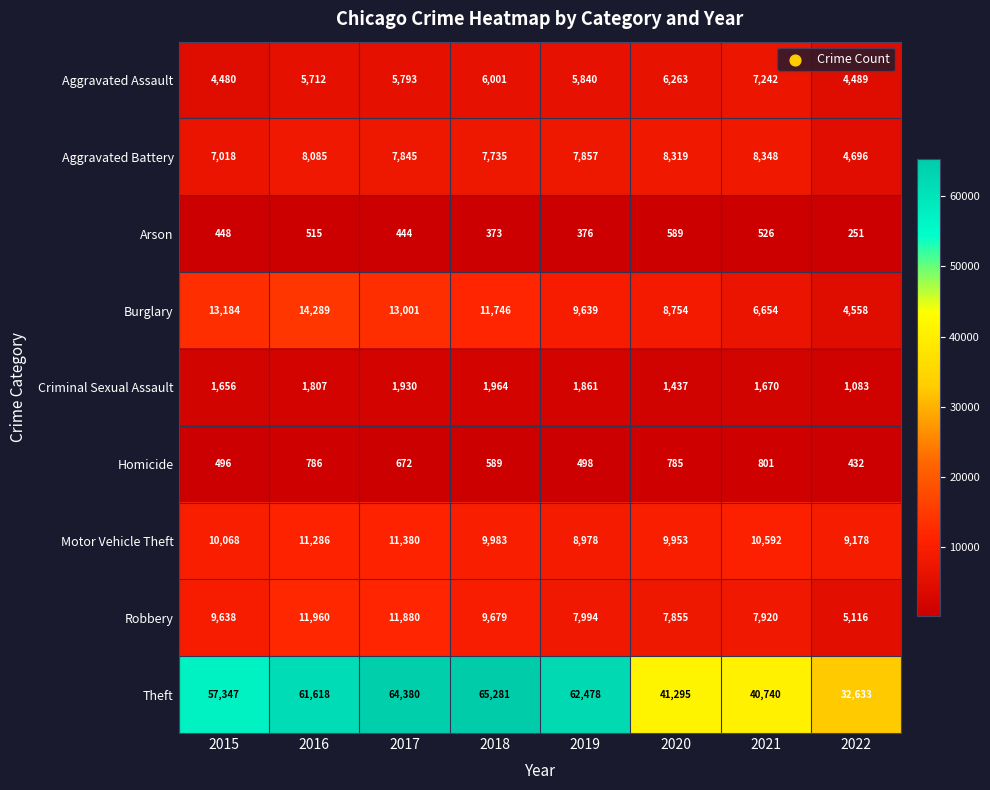

List the series in order of their peak value, highest first.

Theft, Burglary, Robbery, Motor Vehicle Theft, Aggravated Battery, Aggravated Assault, Criminal Sexual Assault, Homicide, Arson